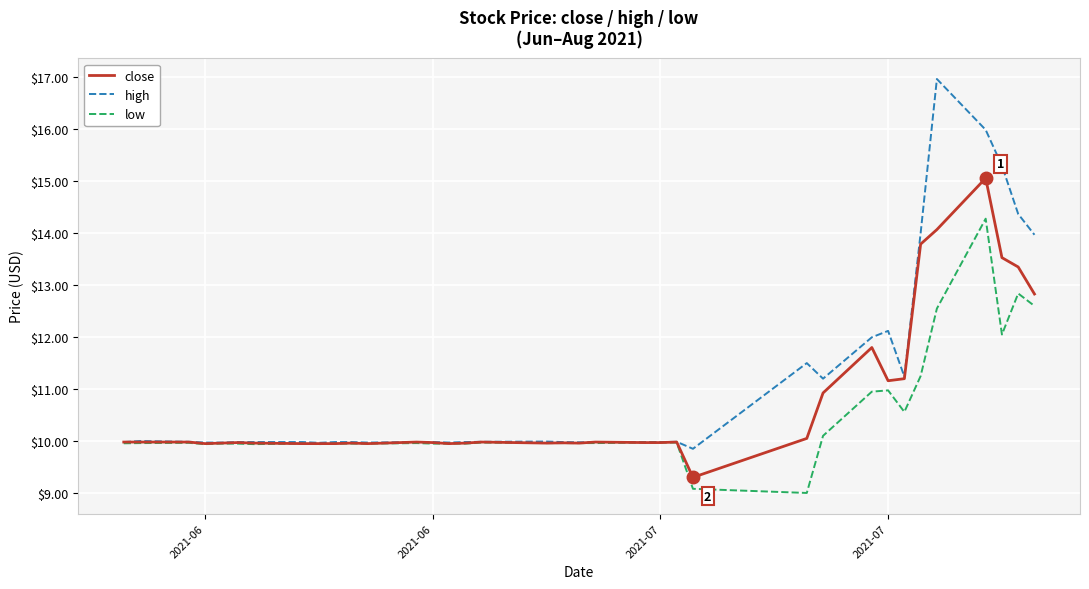

List the series in order of their peak value, lowest first.

low, close, high